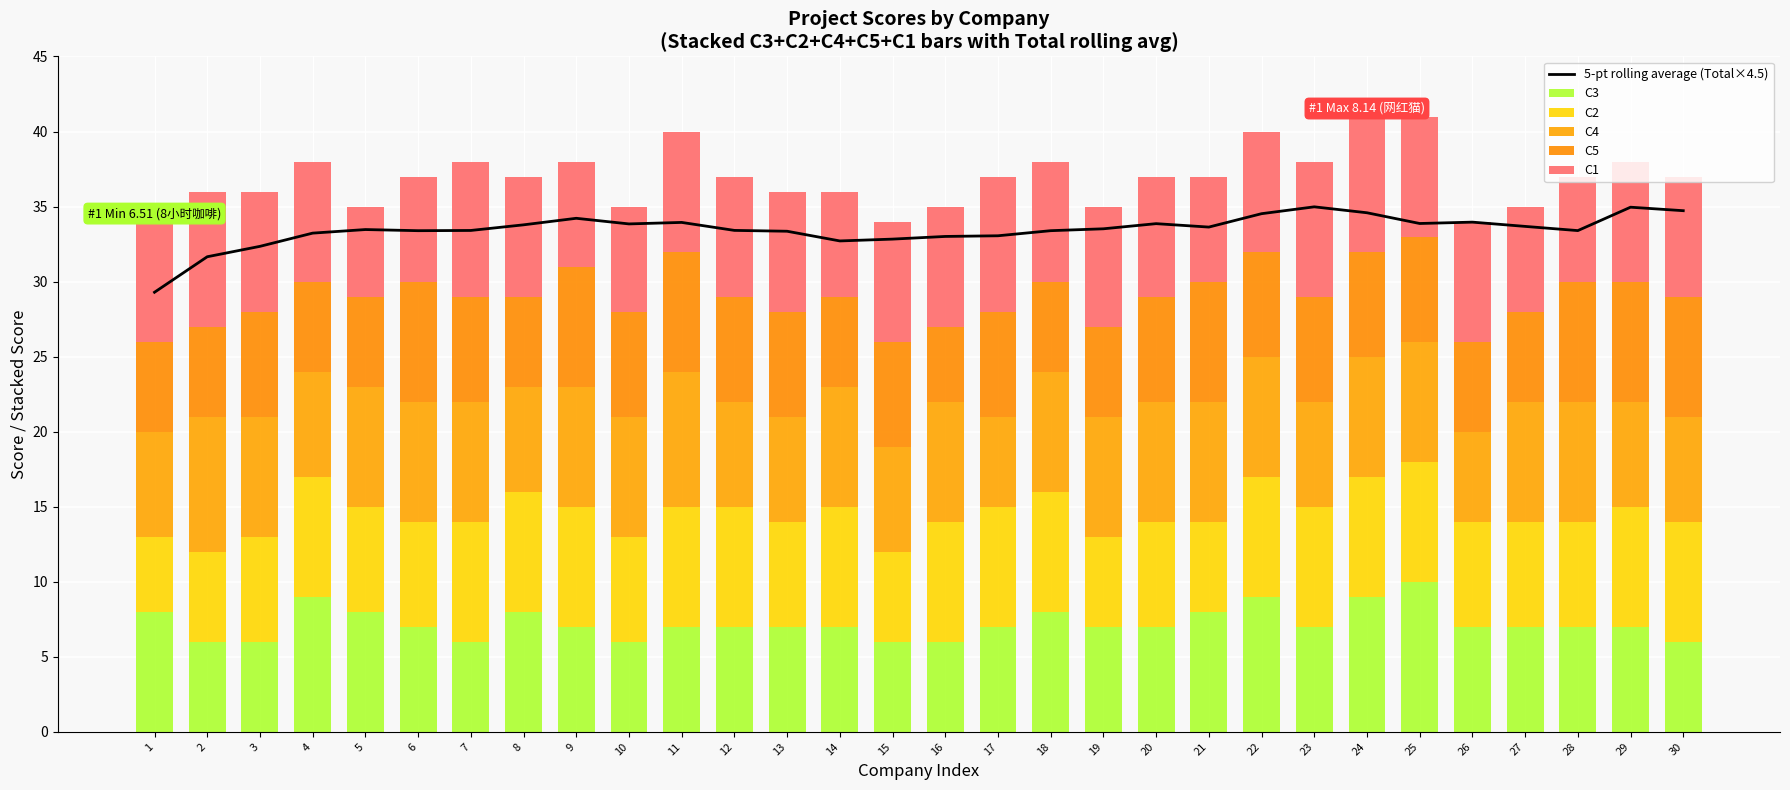

At which label does C1 first exceed 8?

2